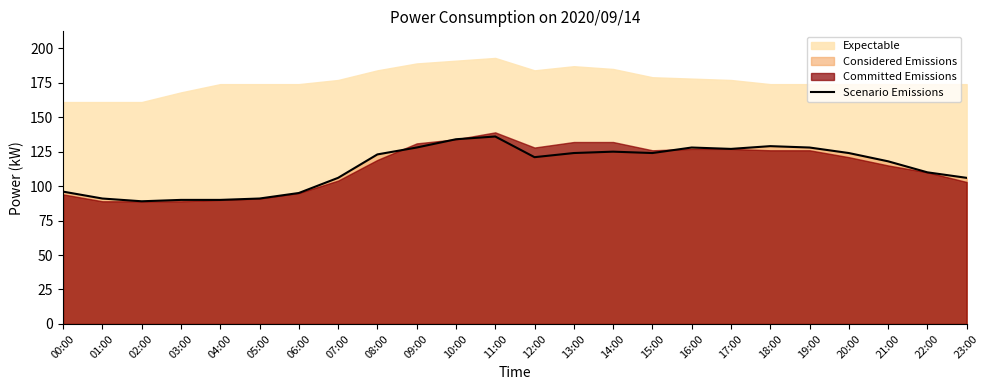

At which category does the chart reach its minimum across all series?

02:00